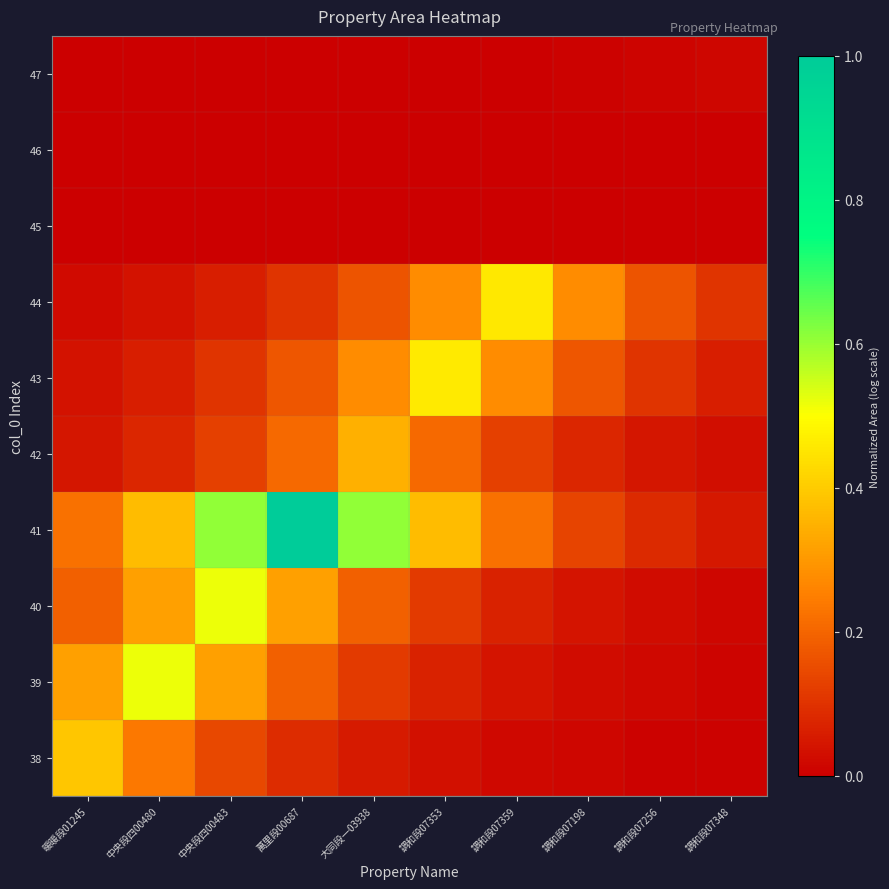

At how many categories does at least one series exceed 0?

10